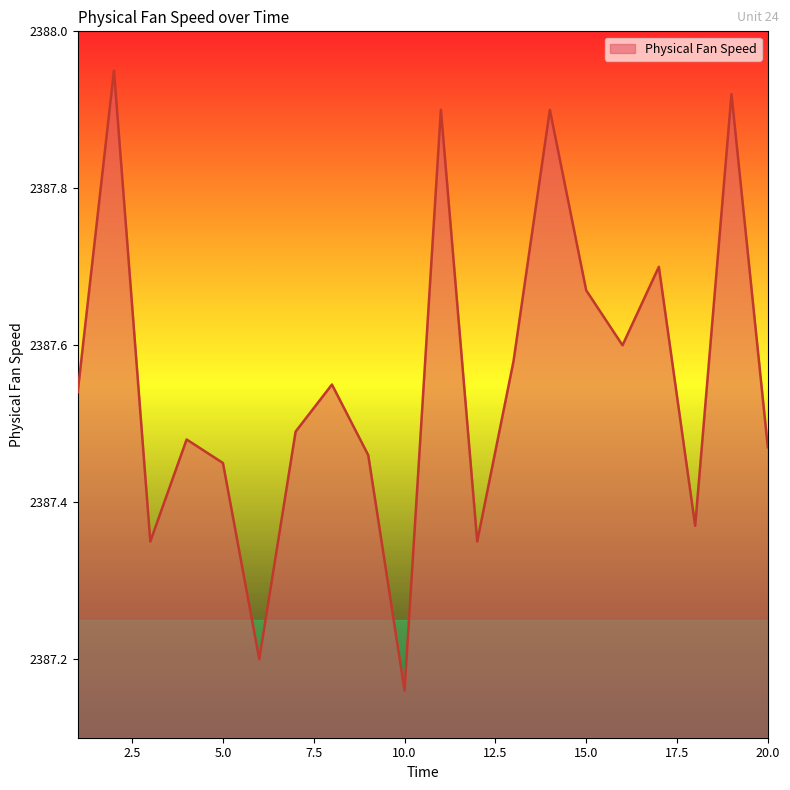

What is the difference between the second highest and second lowest values?

0.7